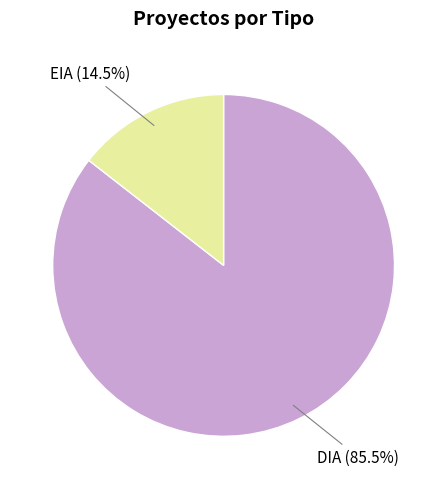

Does any single category account for the majority?

Yes